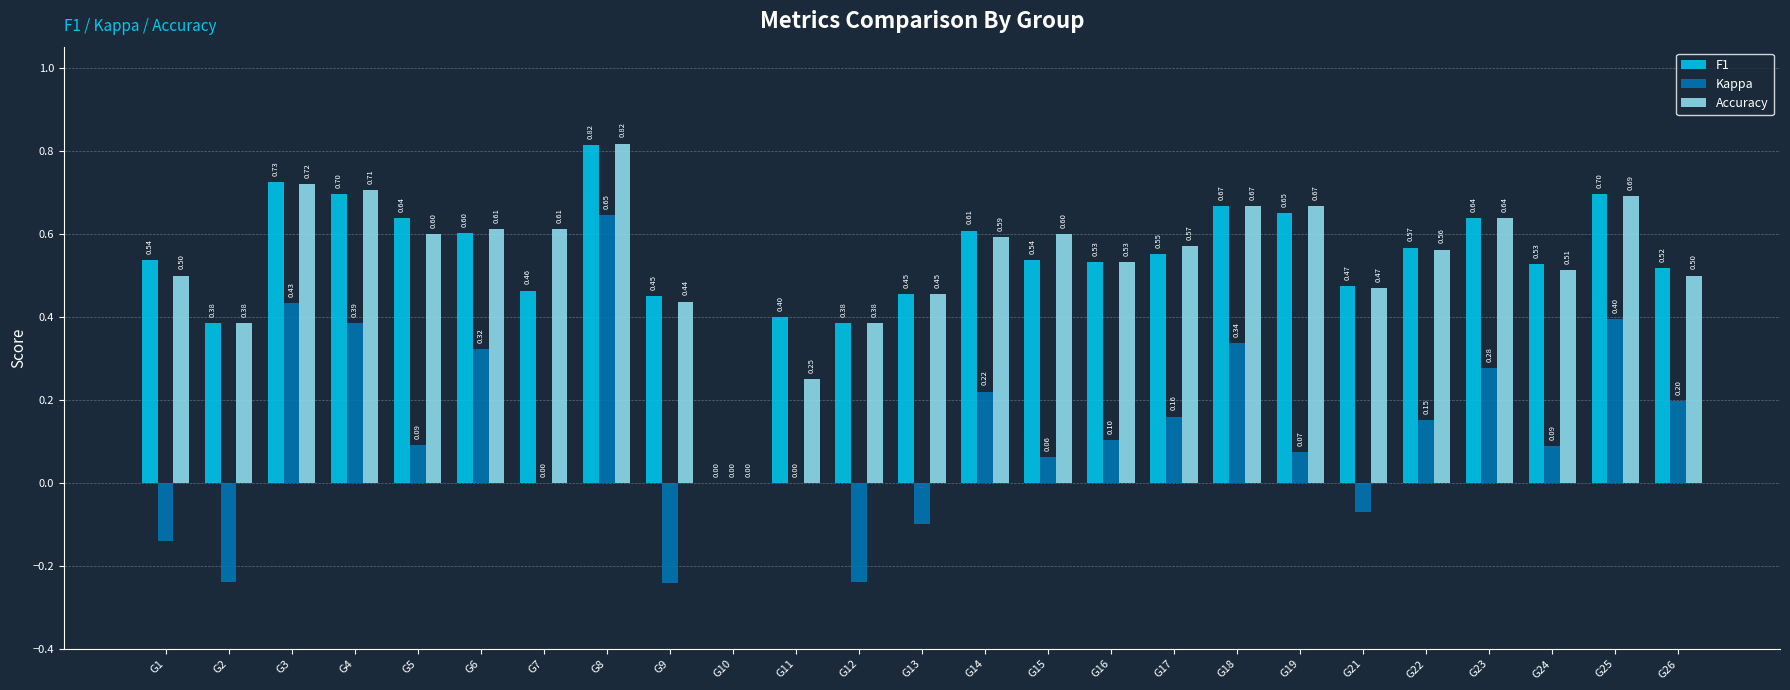

What is the sum of the Accuracy values at G26 and G7?

1.1